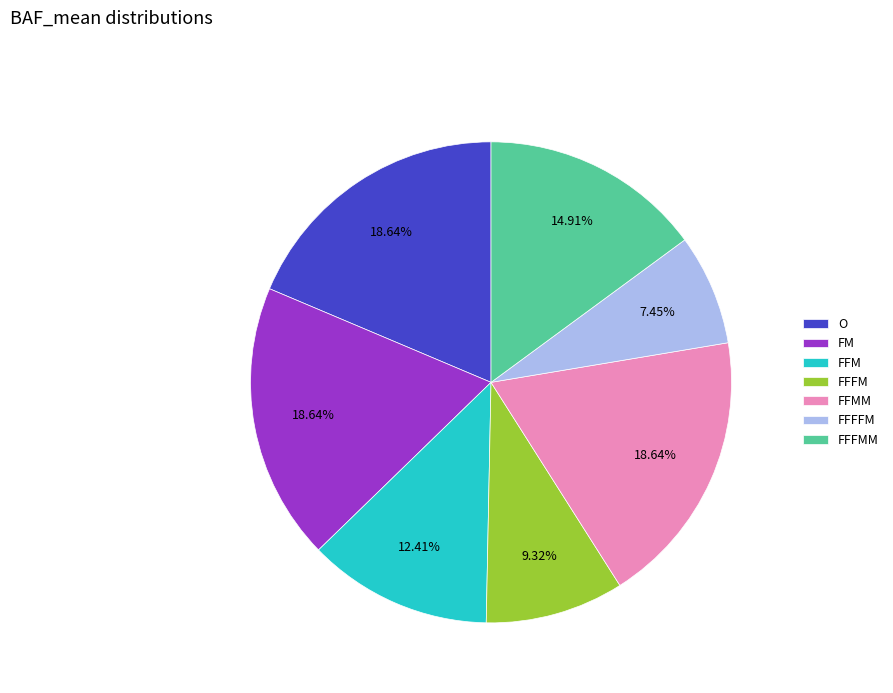

Does FFMM account for over 50% of the chart?

No